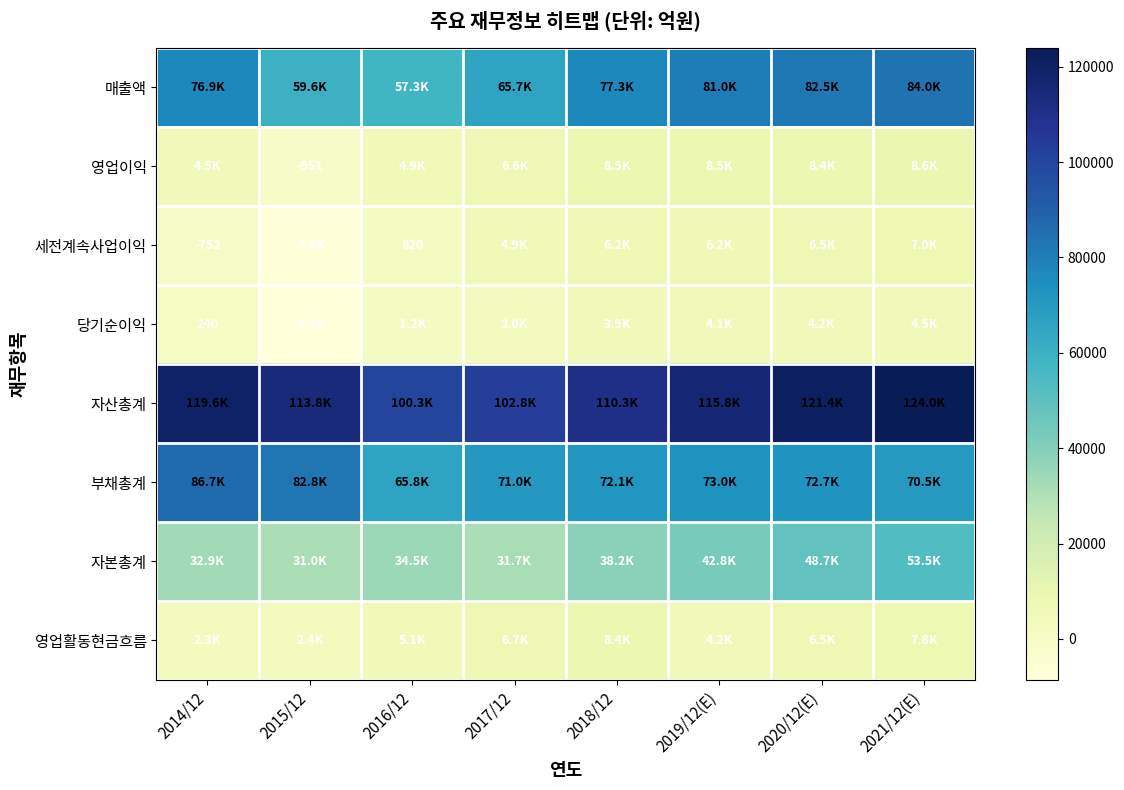

Rank the series by their maximum value, from highest to lowest.

자산총계, 부채총계, 매출액, 자본총계, 영업이익, 영업활동현금흐름, 세전계속사업이익, 당기순이익